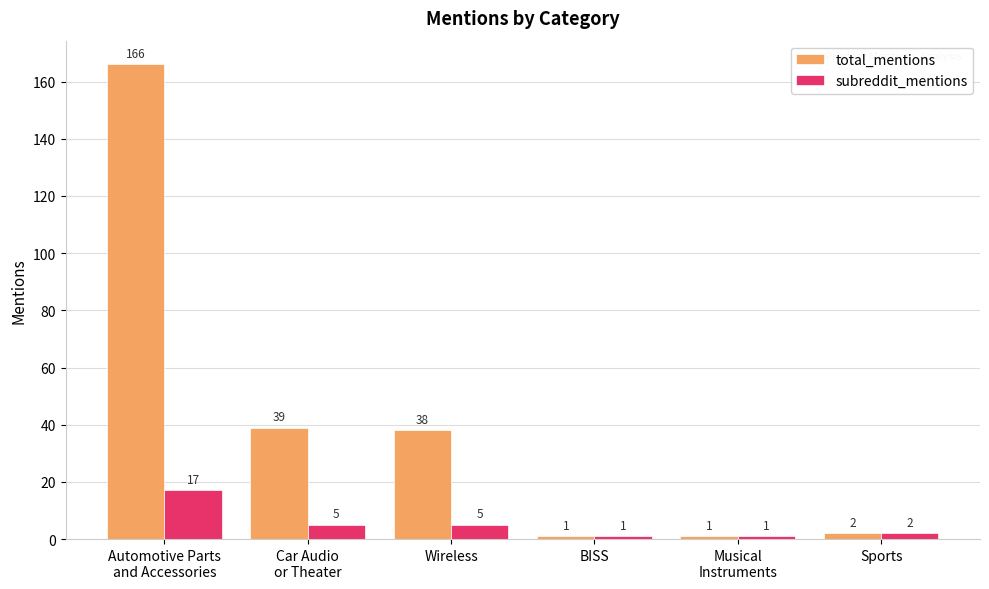

Does the chart contain any negative values?

No